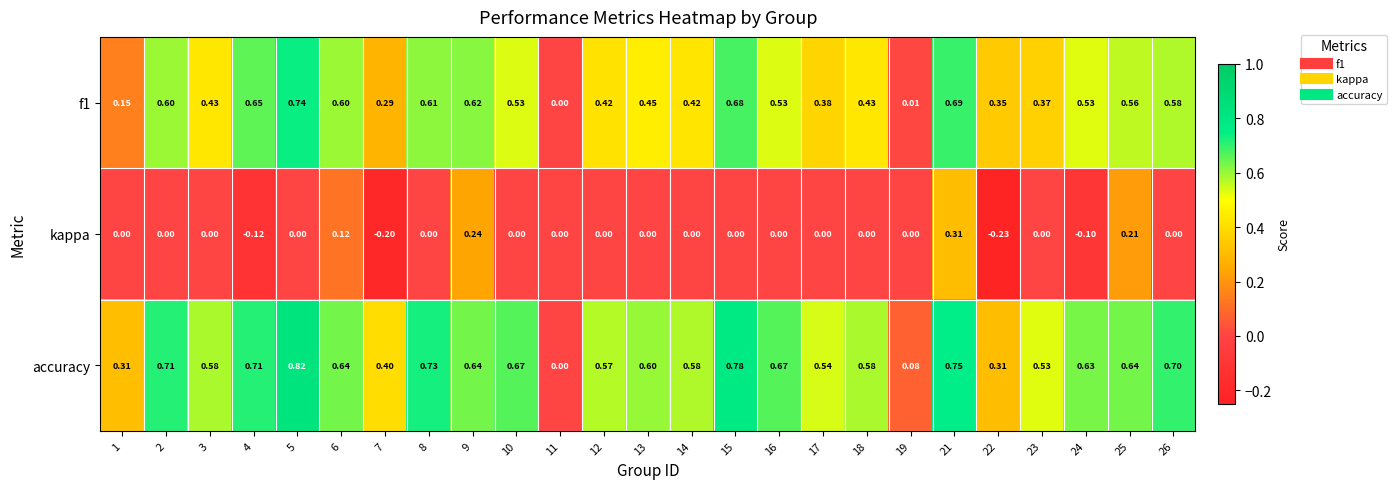

Count the number of categories in the chart.

25